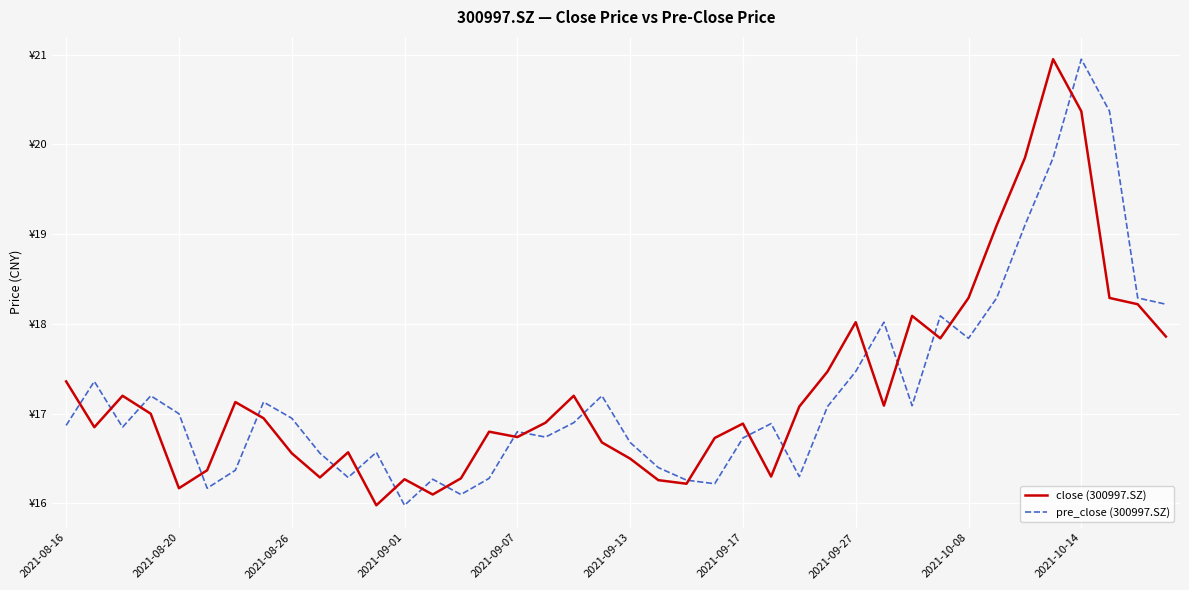

What are all the series names shown in the legend?

close (300997.SZ), pre_close (300997.SZ)